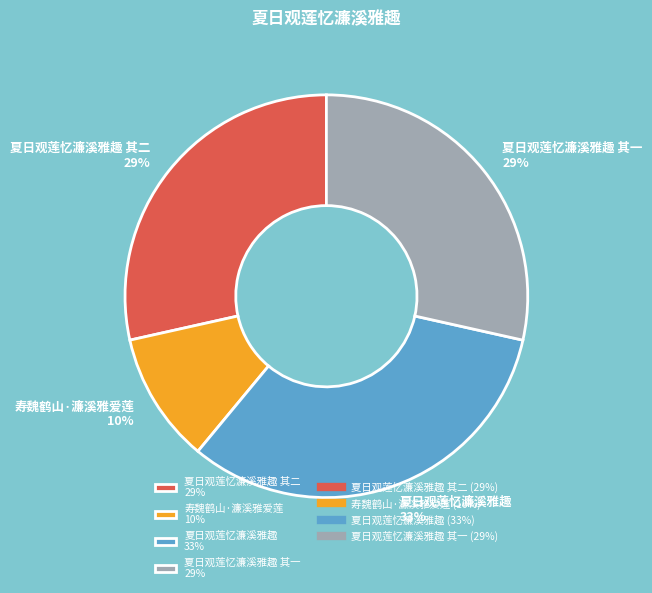

Is there any slice that represents more than half of the pie?

No